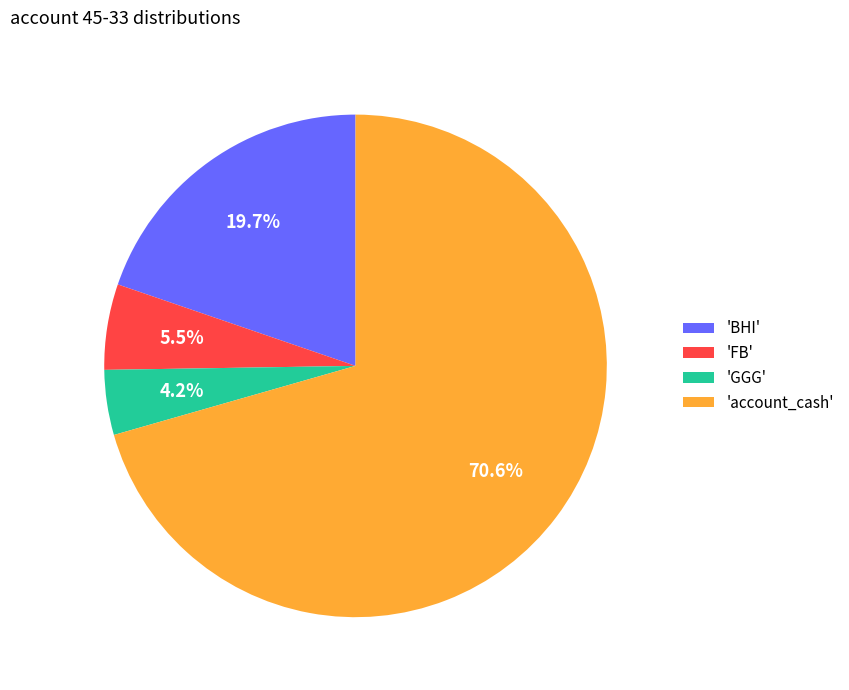

Which has a higher value, 'FB' or 'BHI'?

'BHI'